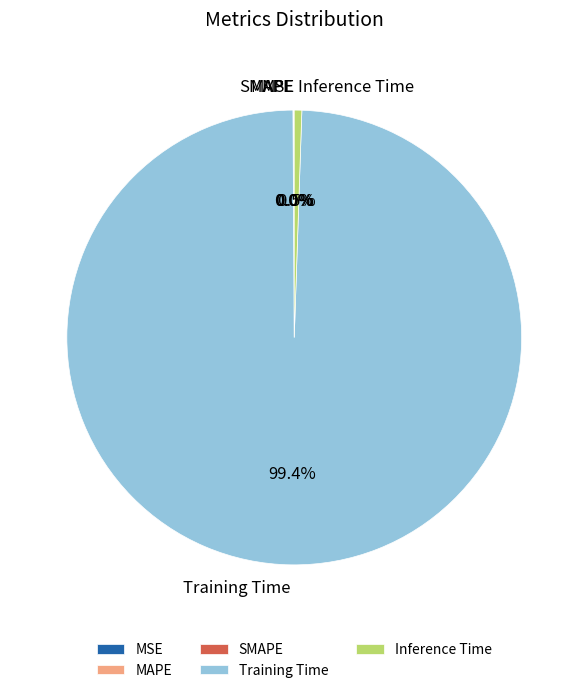

Which slice is the largest?

Training Time